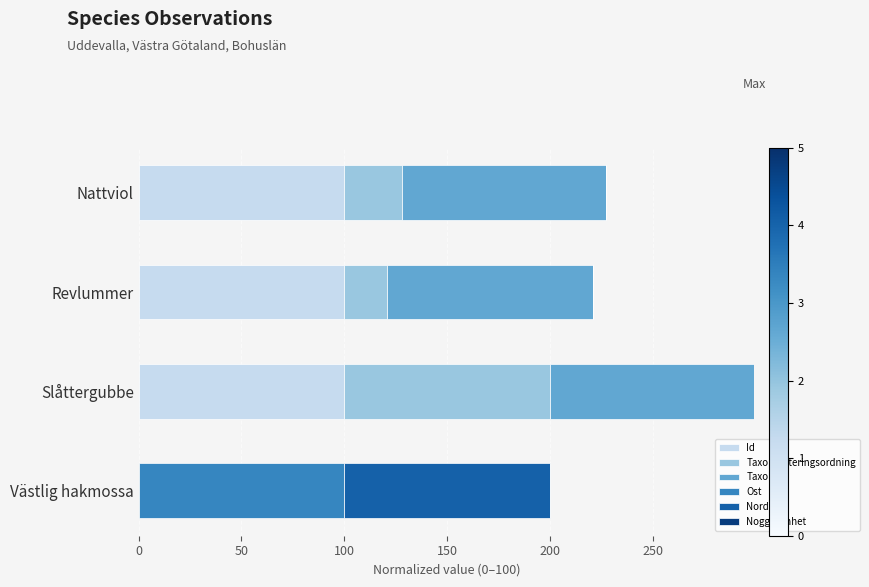

The Id series shows -56.9 at Västlig hakmossa. True or false?

False